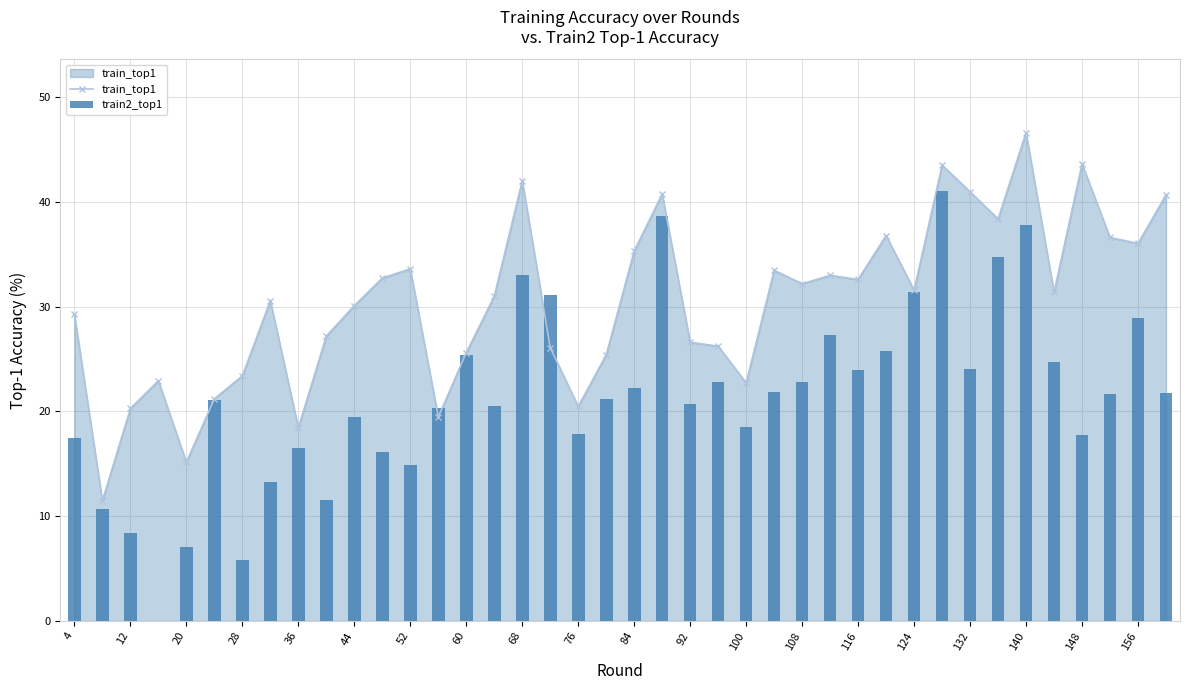

How many distinct data groups are displayed?

2